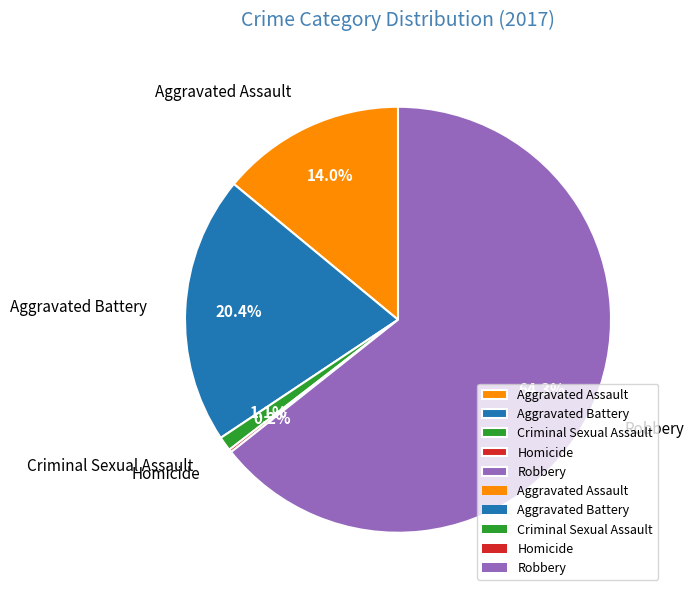

To the nearest percent, what portion does Aggravated Battery represent?

20%